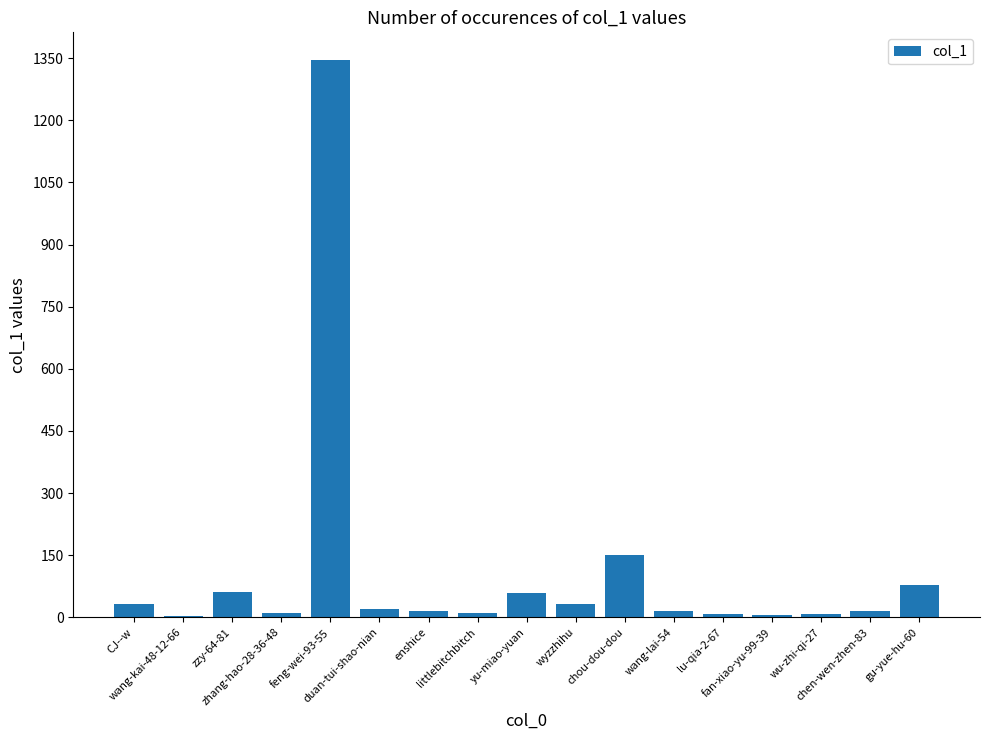

What is the change in value from duan-tui-shao-nian to fan-xiao-yu-99-39?

-14